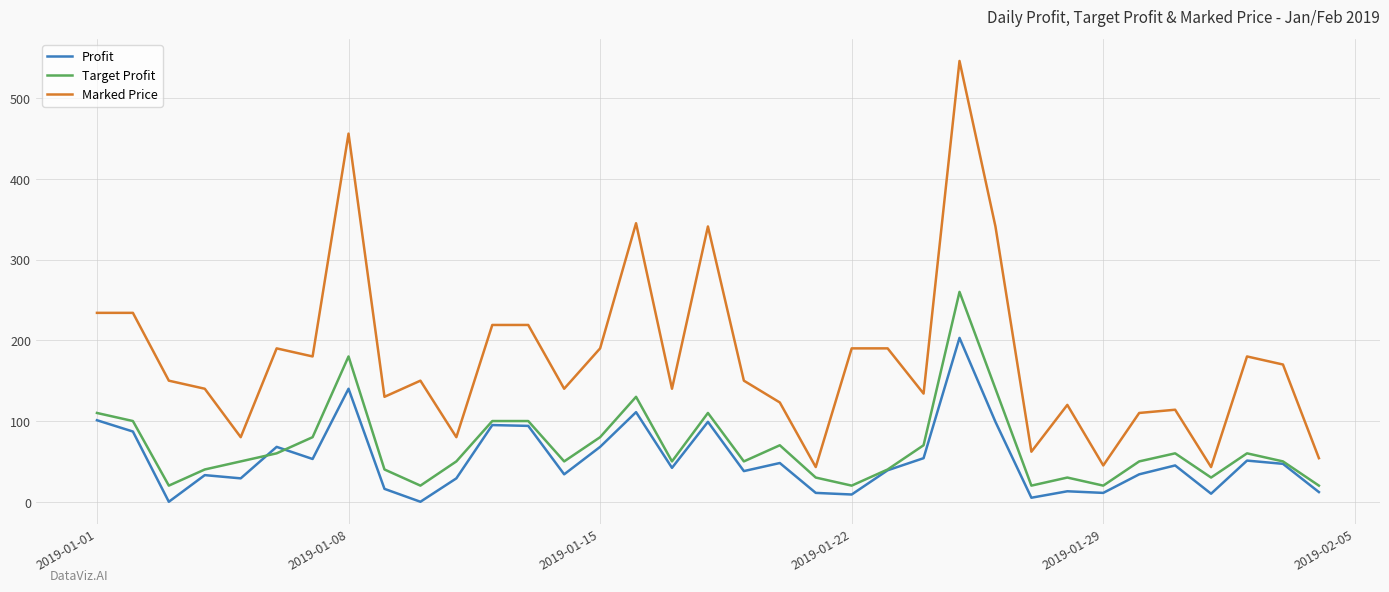

What is the lowest value of the Target Profit series?

20